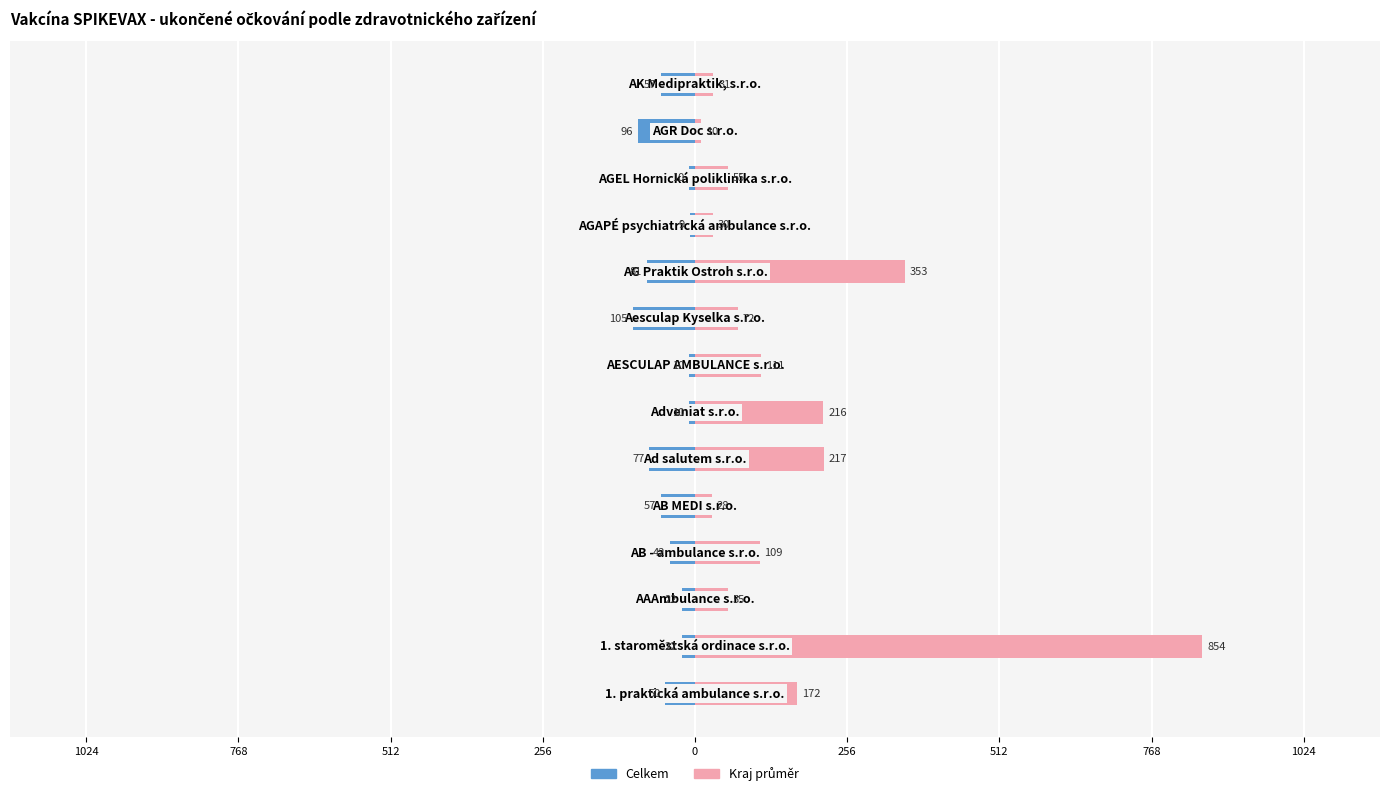

List the series in order of their peak value, highest first.

Kraj průměr, Celkem